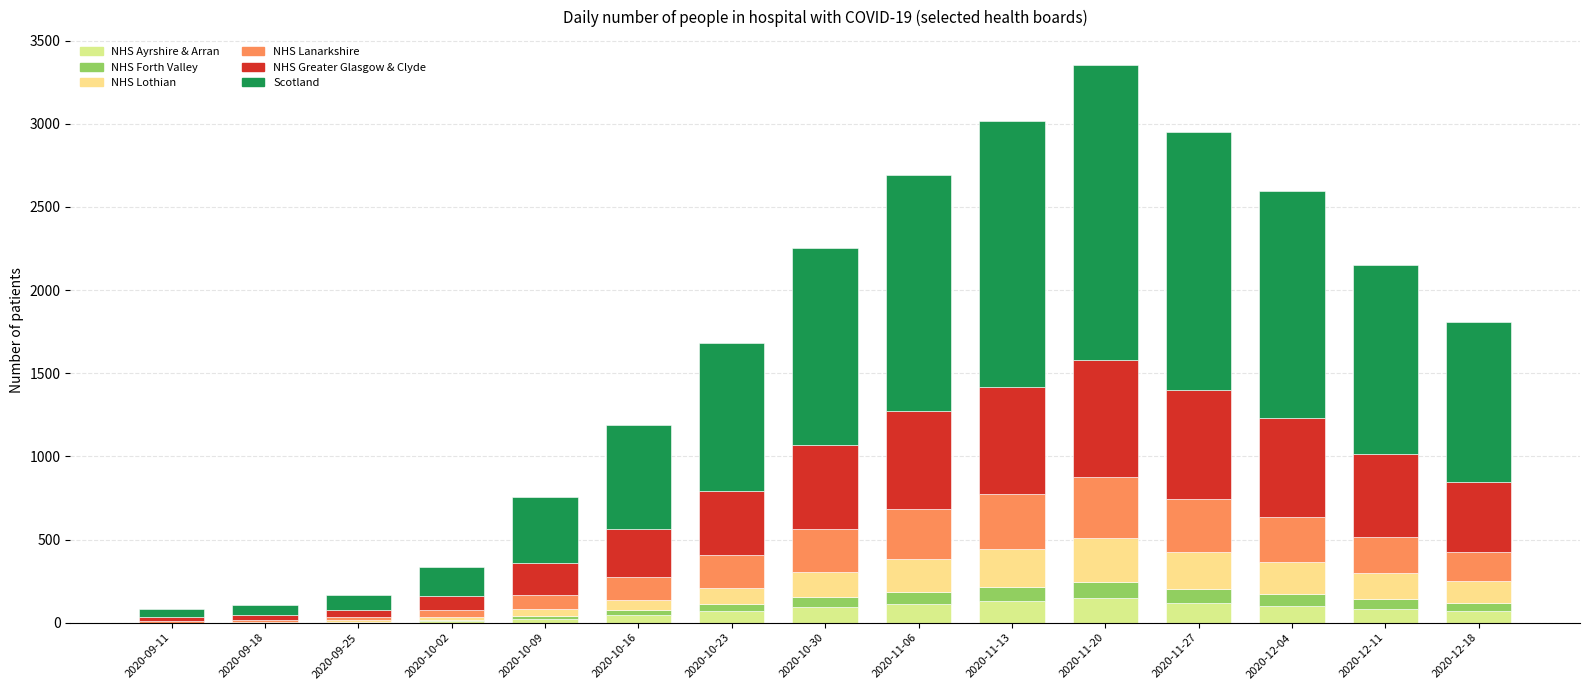

What is the difference between the second highest and minimum values in the NHS Greater Glasgow & Clyde series?

633